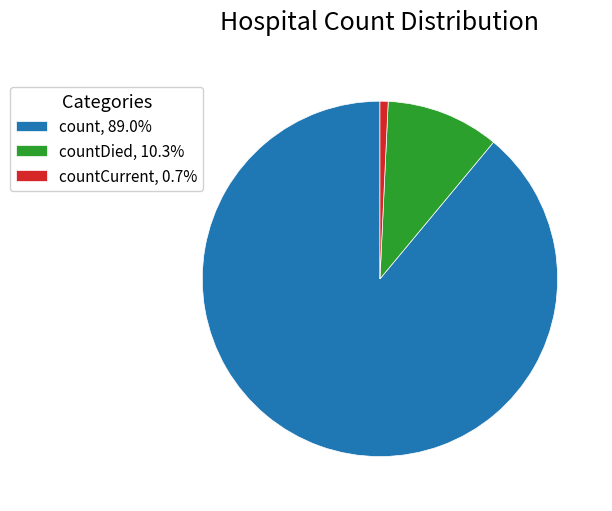

Combined, do countDied, 10.3% and countCurrent, 0.7% account for over 50%?

No